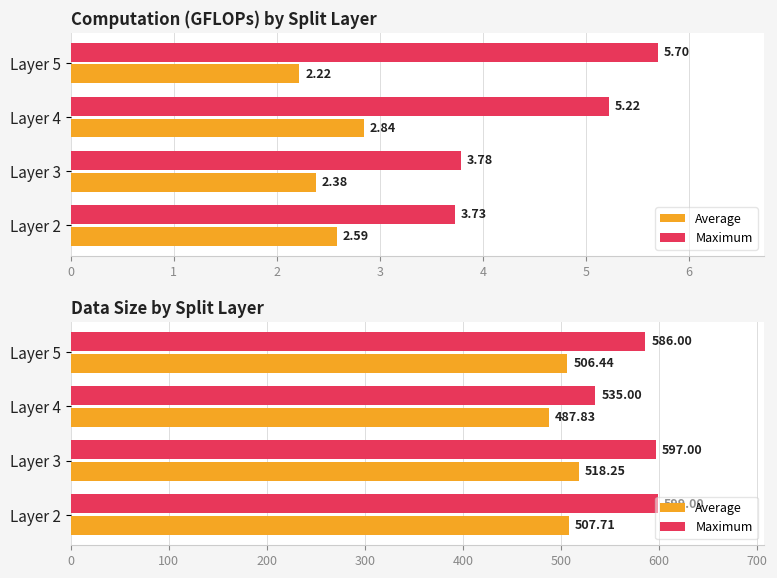

List the series in order of their peak value, lowest first.

Average, Maximum